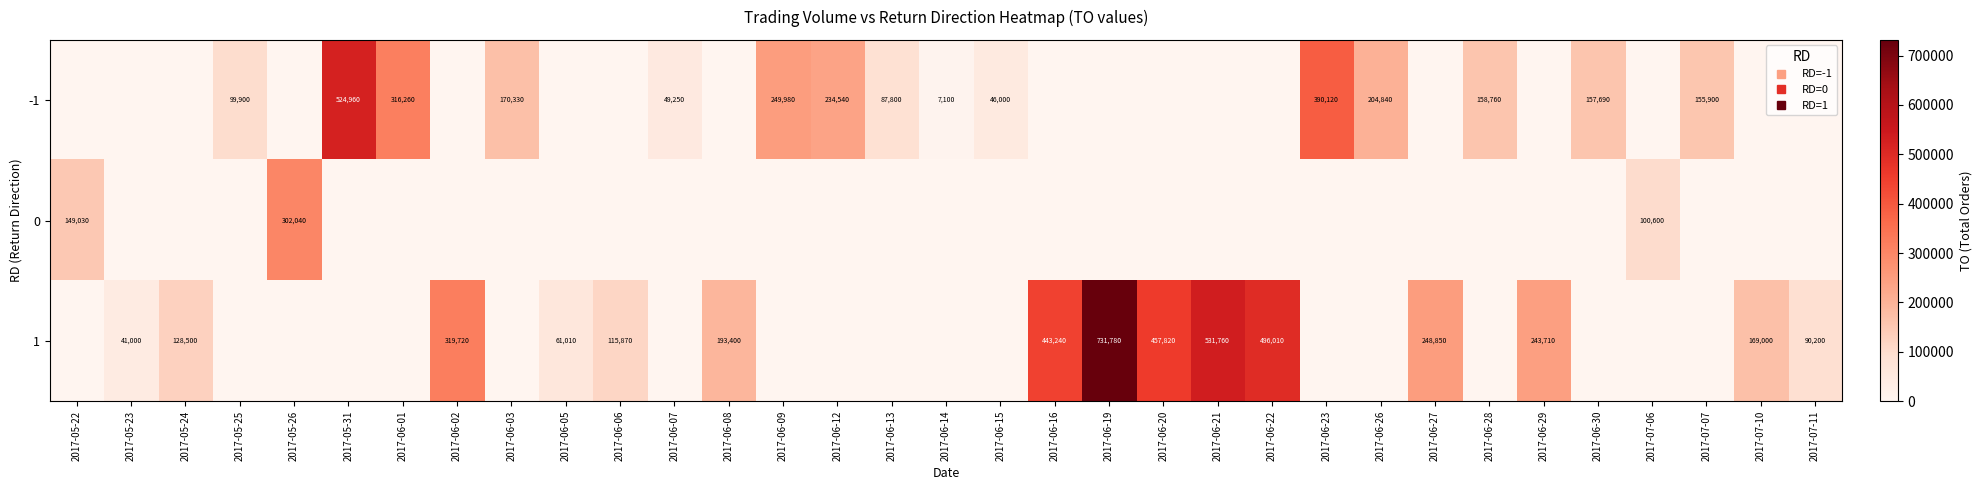

How many positive values does the -1 series have?

15